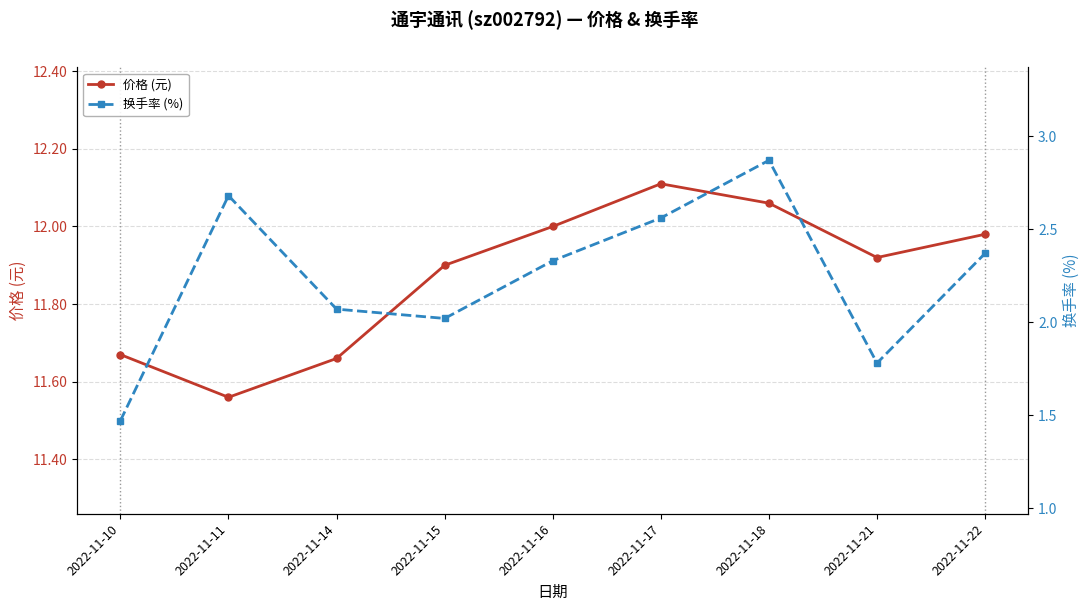

Where is the first local minimum for 价格 (元)?

2022-11-11